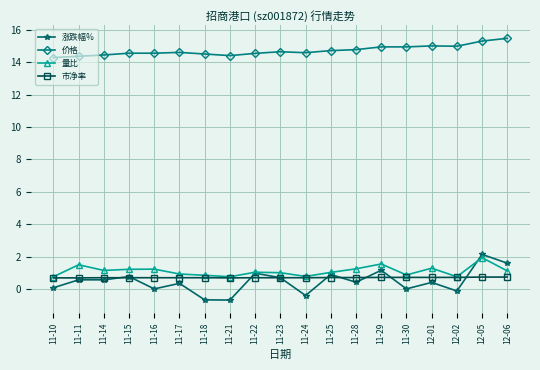

What are all the series names shown in the legend?

涨跌幅%, 价格, 量比, 市净率